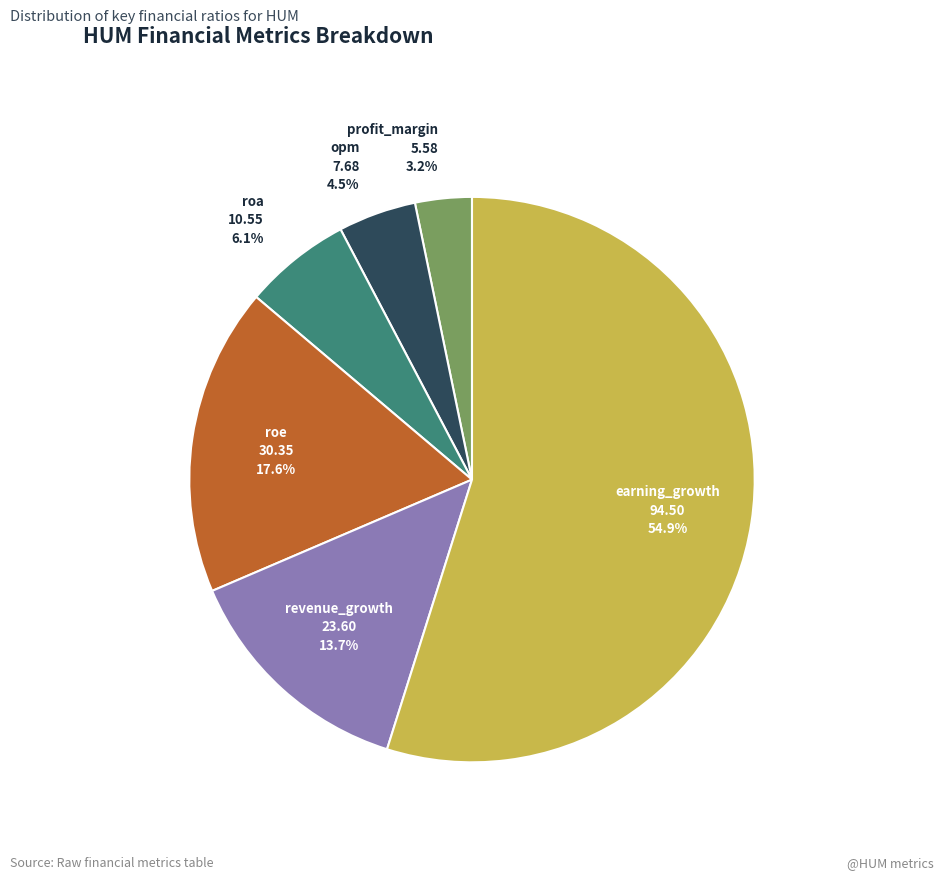

True or false: opm accounts for 18% of the total.

False